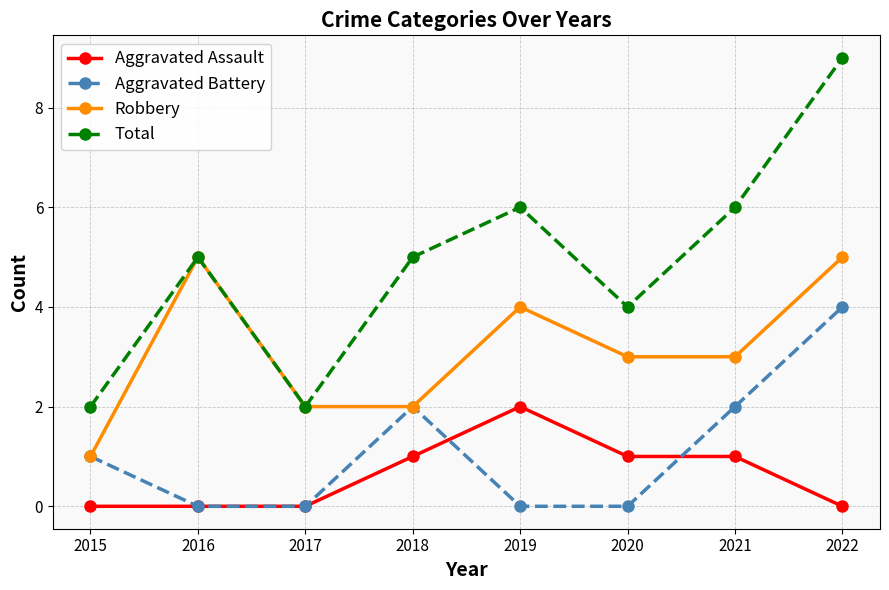

What is the difference between the highest and lowest values at 2017?

2